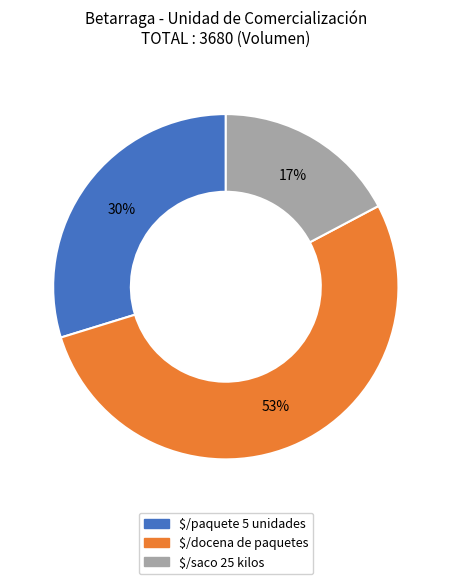

Which category has the smallest portion of the pie?

$/saco 25 kilos